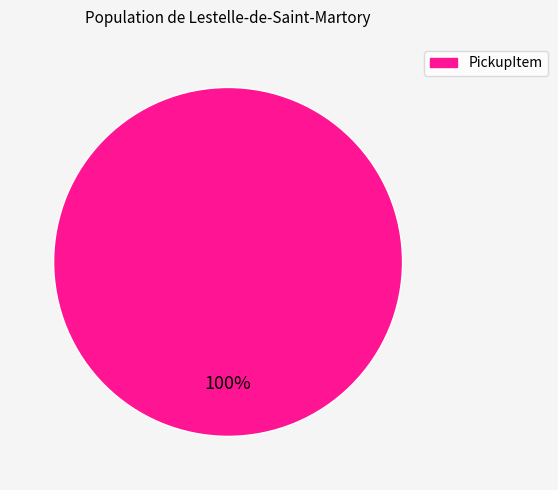

What is the majority slice?

PickupItem